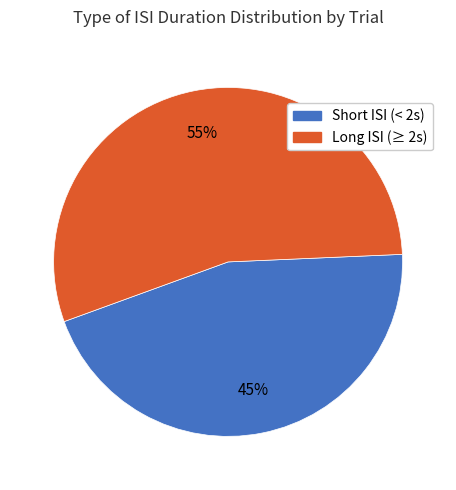

The Long ISI (≥ 2s) slice represents 55% of the pie. True or false?

True